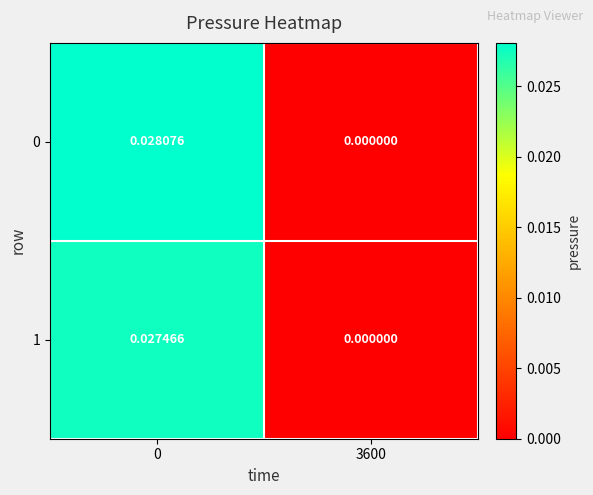

How many positive values does the 0 series have?

1